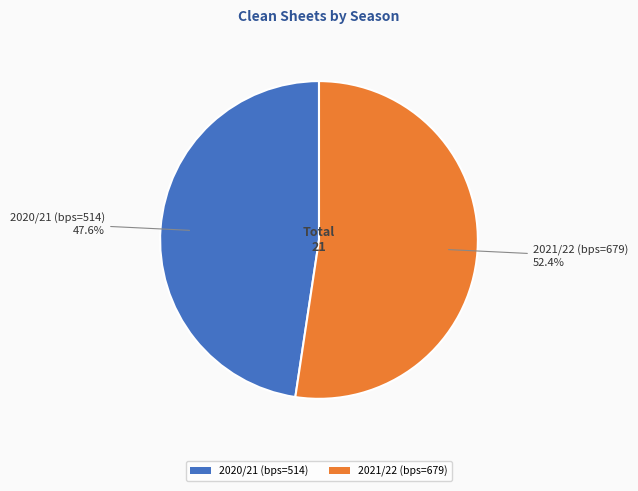

To the nearest percent, what is the difference between the 2021/22 (bps=679) and 2020/21 (bps=514) slice percentages?

5%